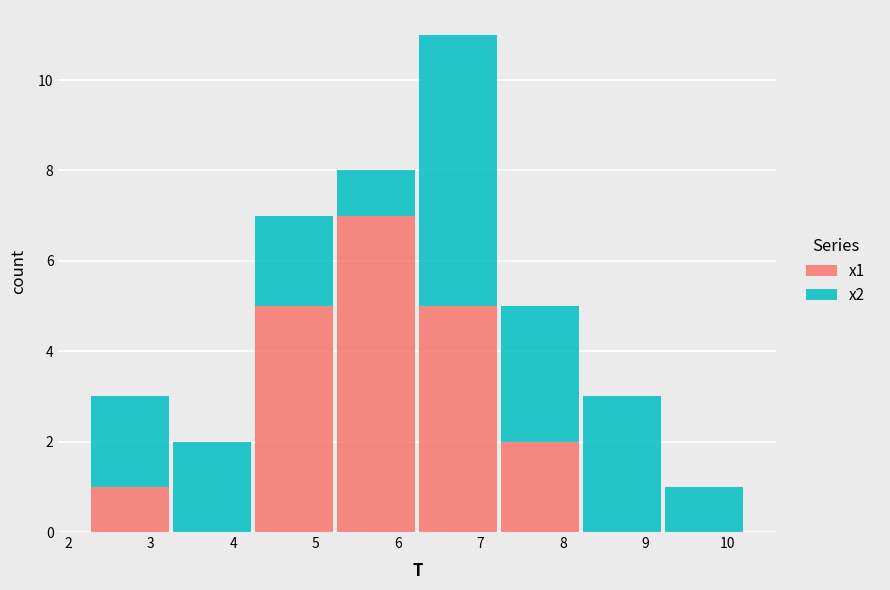

Which range on the x-axis has the tallest stacked bar (by total height)?

6.2 to 7.2